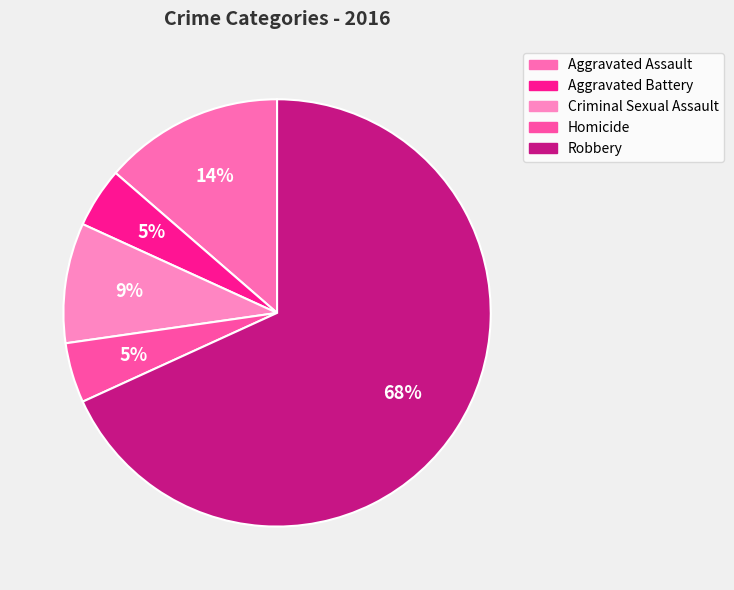

To the nearest percent, what is the average slice percentage?

20%